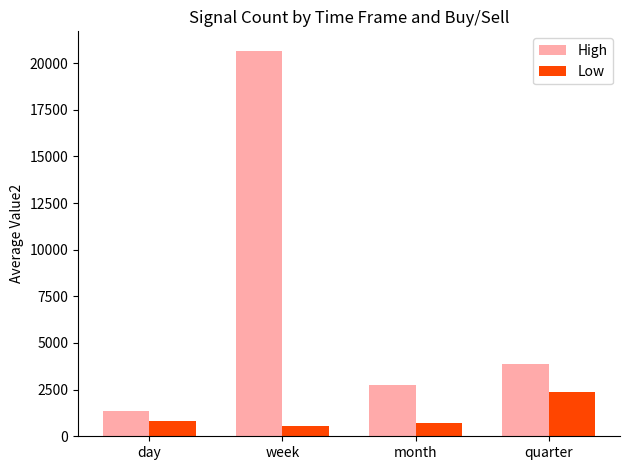

How many bars are there in total?

8